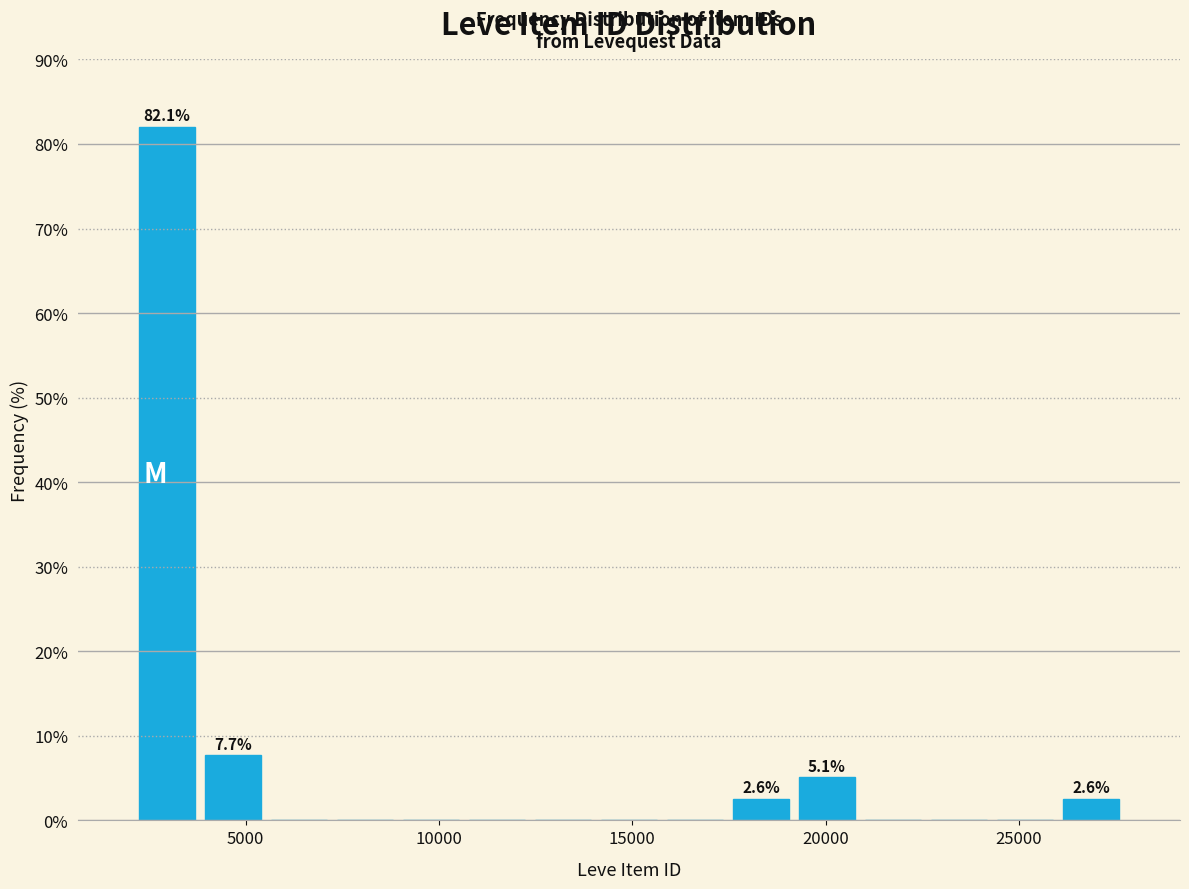

Around what value on the x-axis is the tallest bar? Give the approximate position of its centre, as read against the axis.

3000